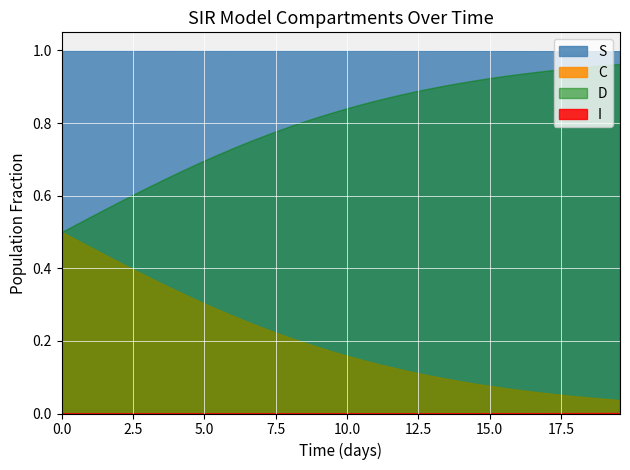

Which series has the largest total across all categories?

S